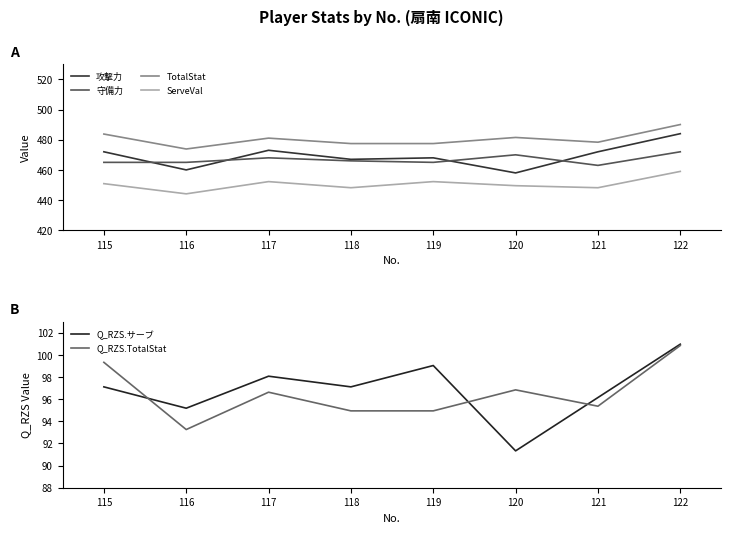

Where is the first local maximum for TotalStat?

117